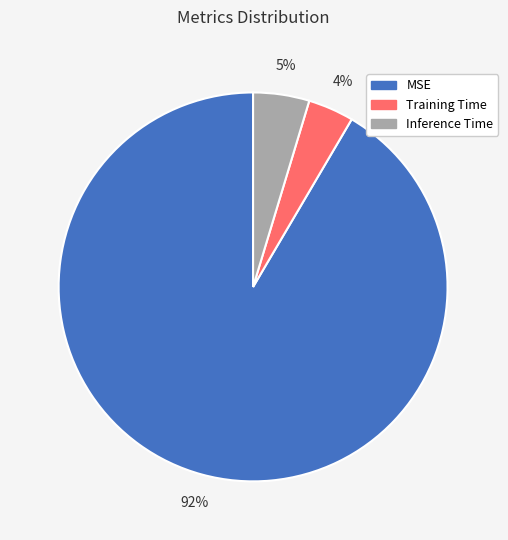

True or false: Training Time accounts for 4% of the total.

True